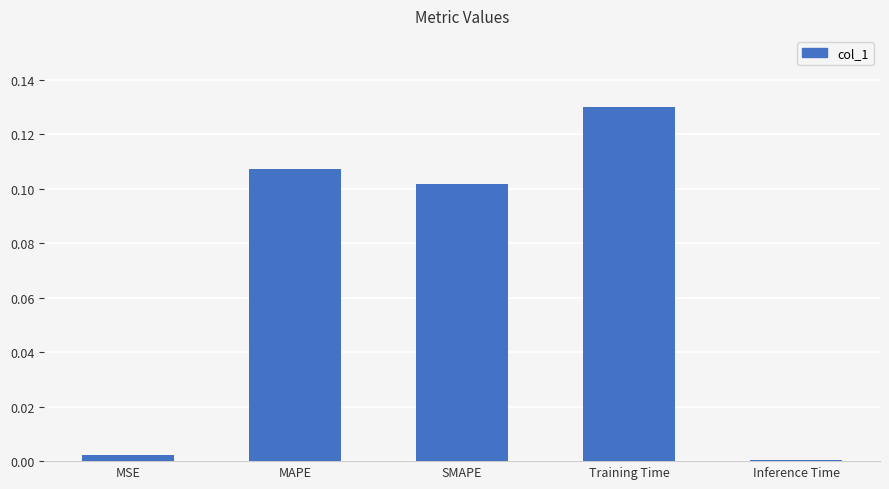

What position from the right is Training Time?

2